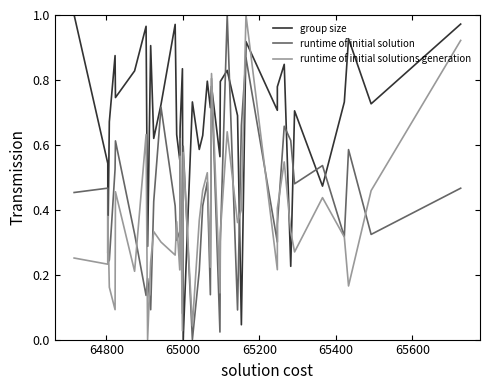

Where do group size and runtime of initial solutions generation first cross each other?

64800 and 65000